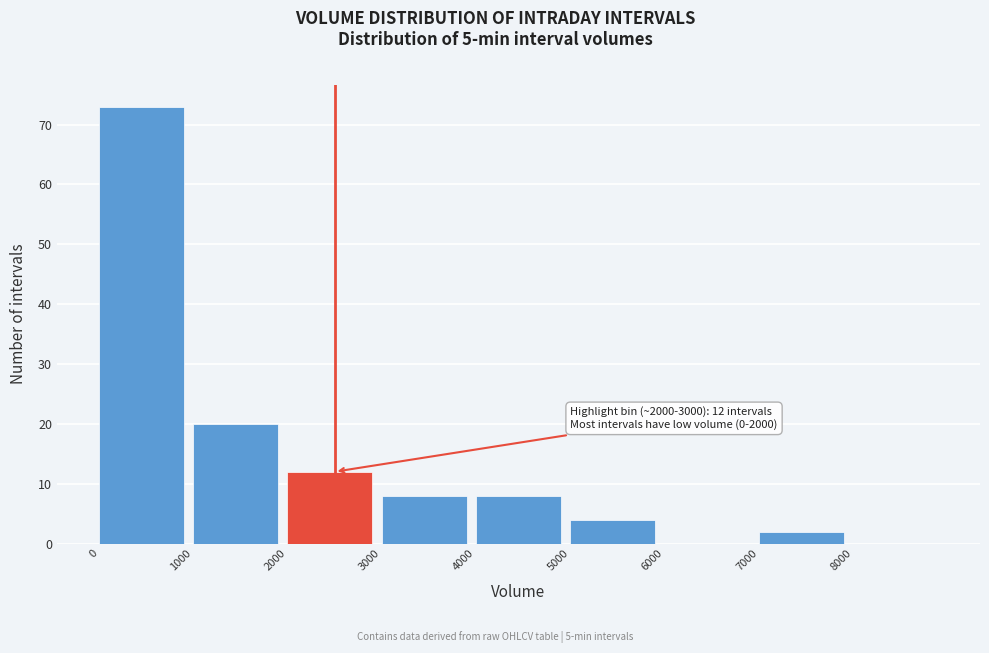

Over which range of the x-axis is the bar tallest?

0 to 1000